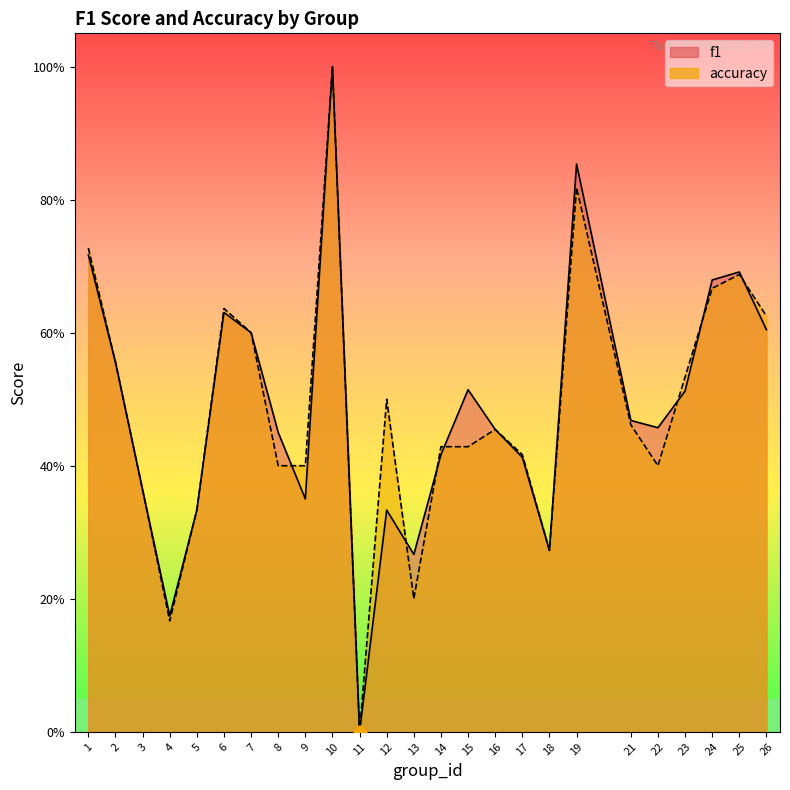

Which series contains the lowest Y value?

f1